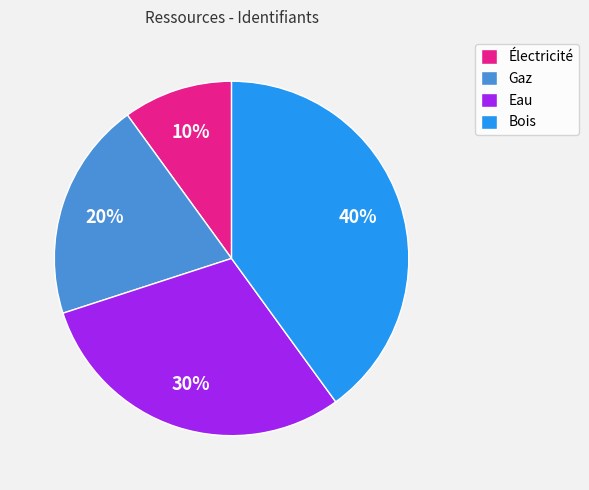

Count the number of slices in the pie.

4